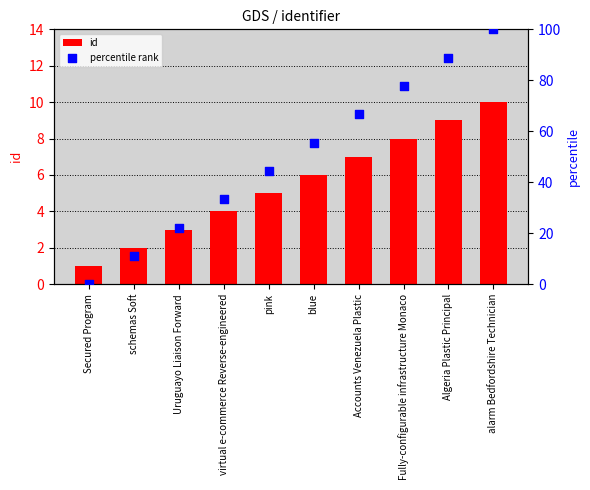

Which series has the largest total across all categories?

percentile rank